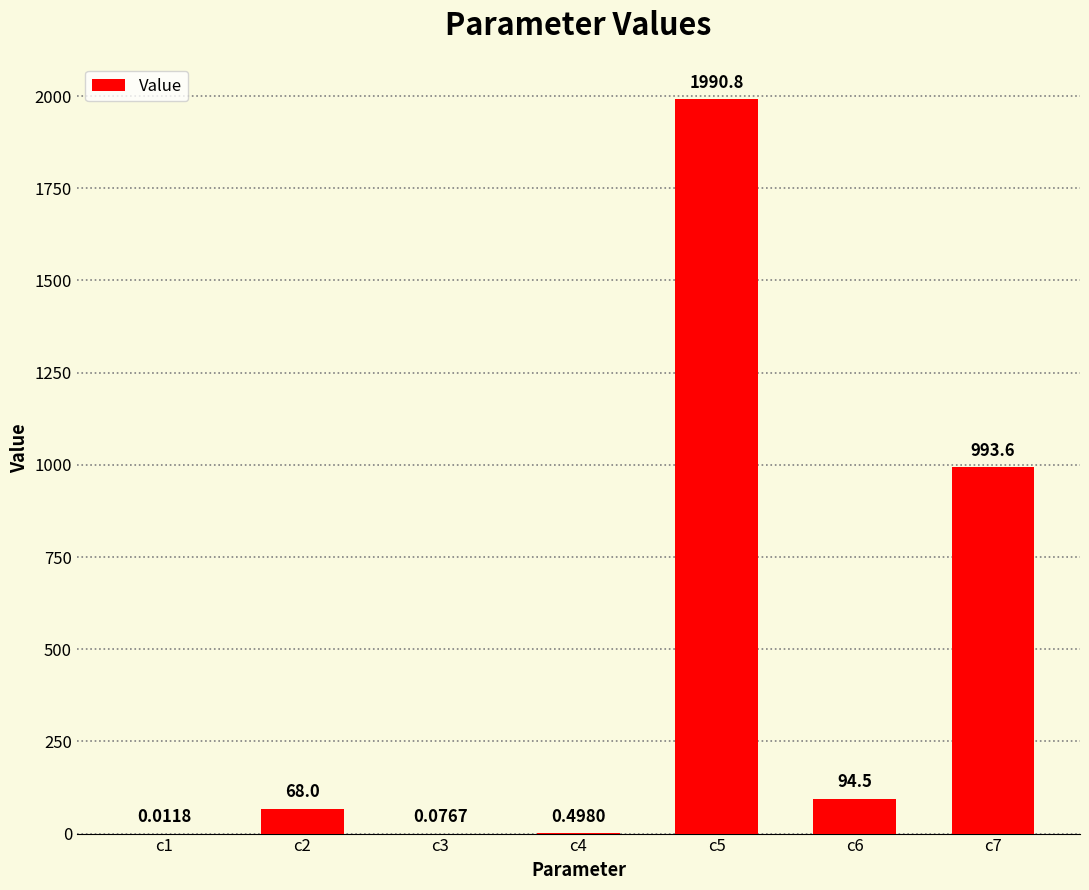

What is the sum of the values at c4 and c2?

68.5